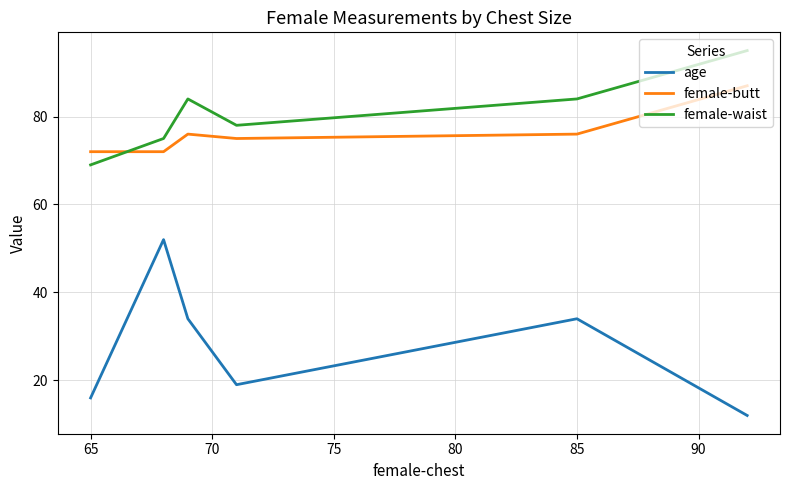

What is the maximum value for age?

52